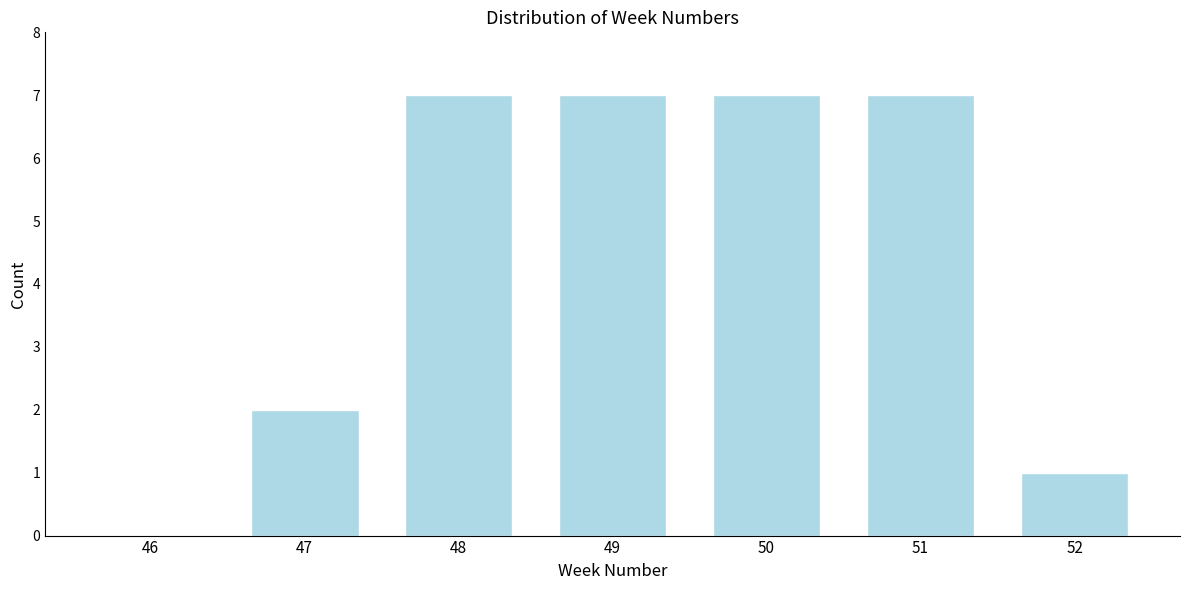

Reading right to left, what are all the values shown in this chart?

52=1	51=7	50=7	49=7	48=7	47=2	46=0